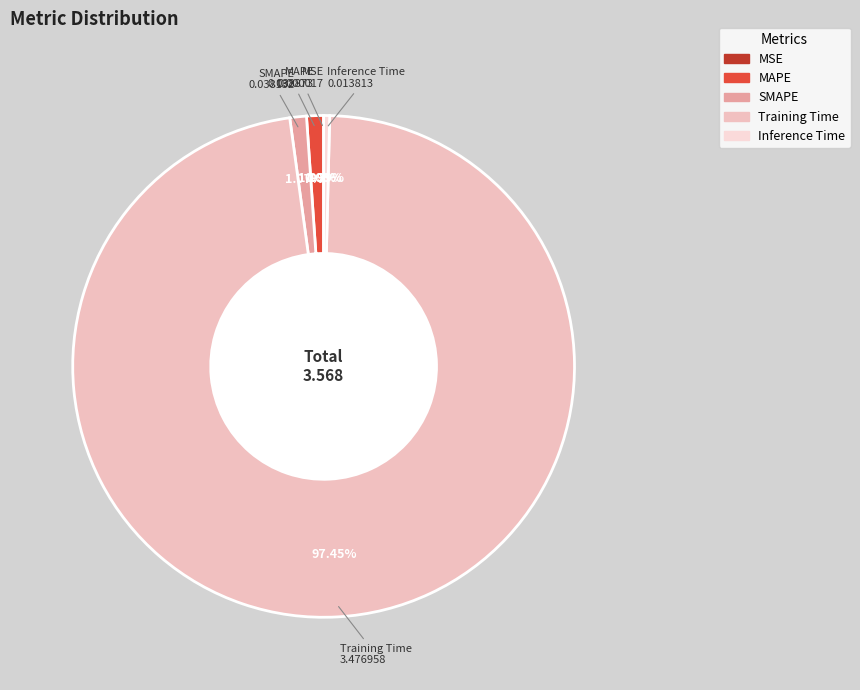

Which has a higher value, Inference Time or Training Time?

Training Time